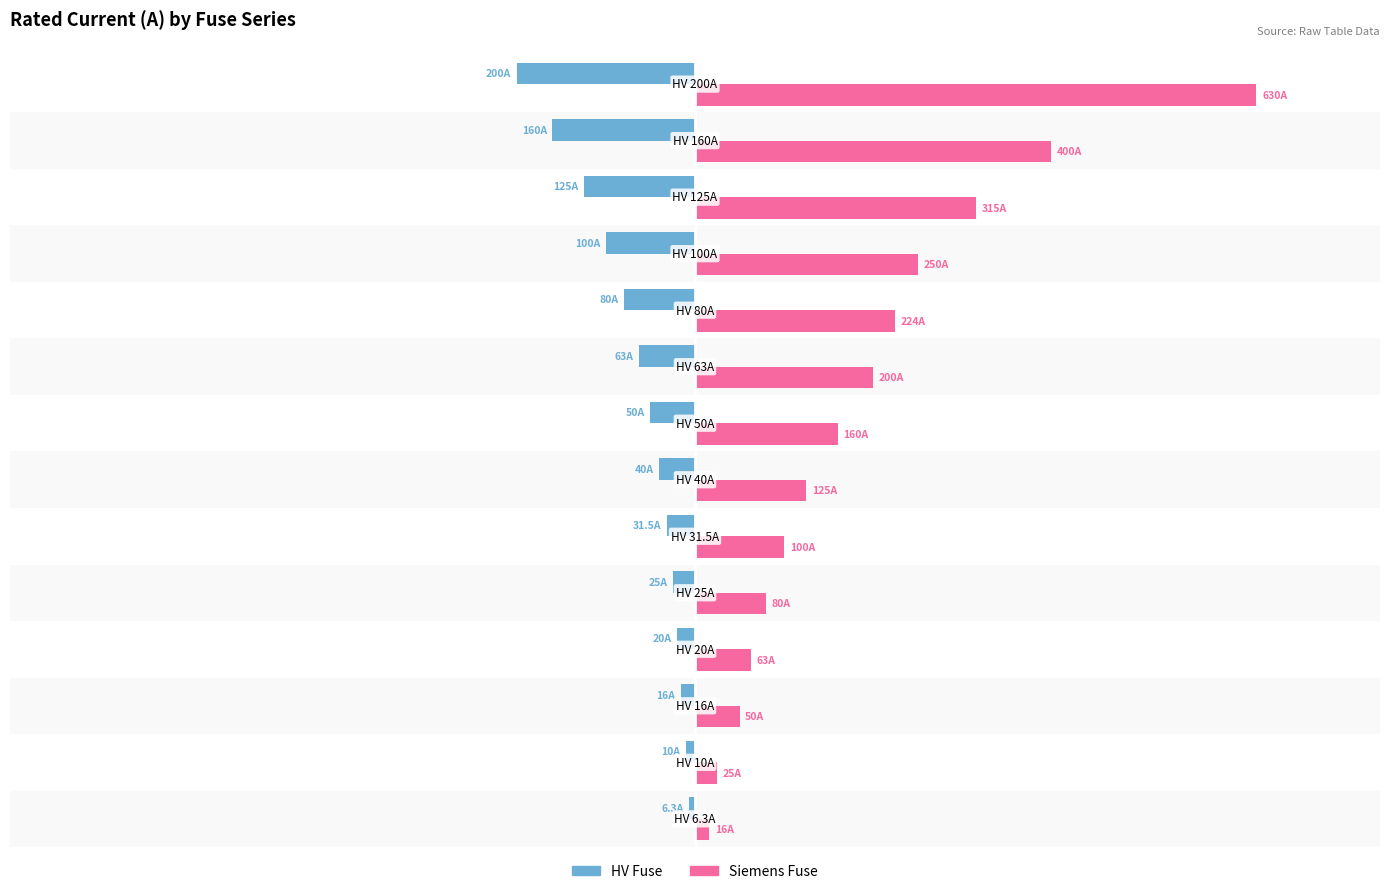

What are all the series names shown in the legend?

HV Fuse, Siemens Fuse